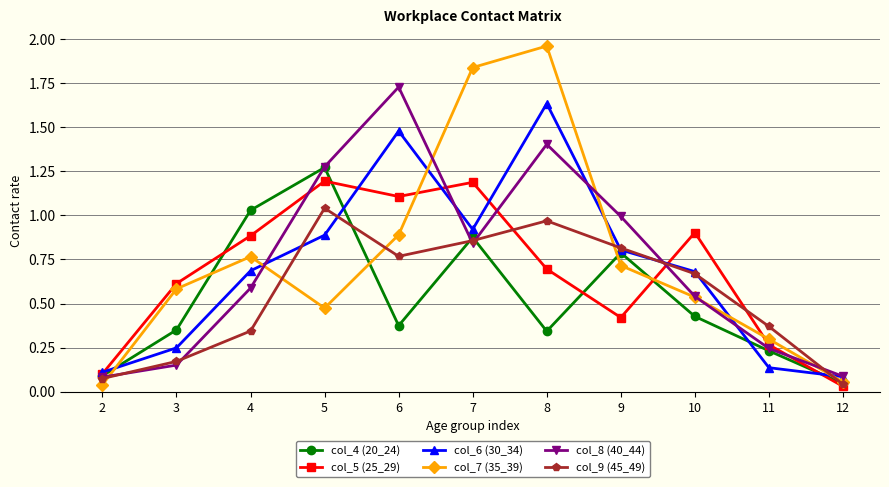

True or false: col_5 (25_29) has more than 1 interior local peaks.

True